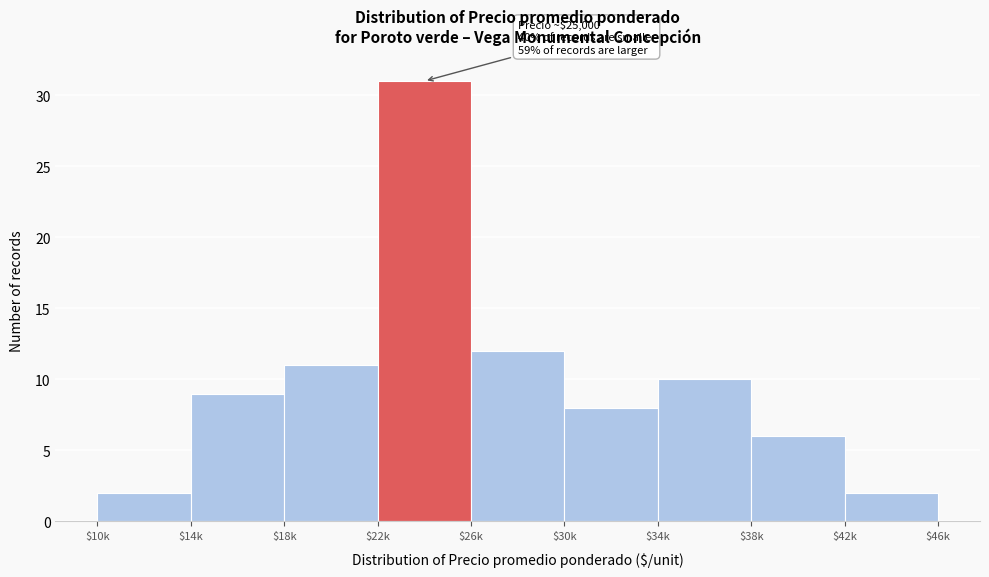

Reading left to right, extract all data points from this chart.

2	9	11	31	12	8	10	6	2